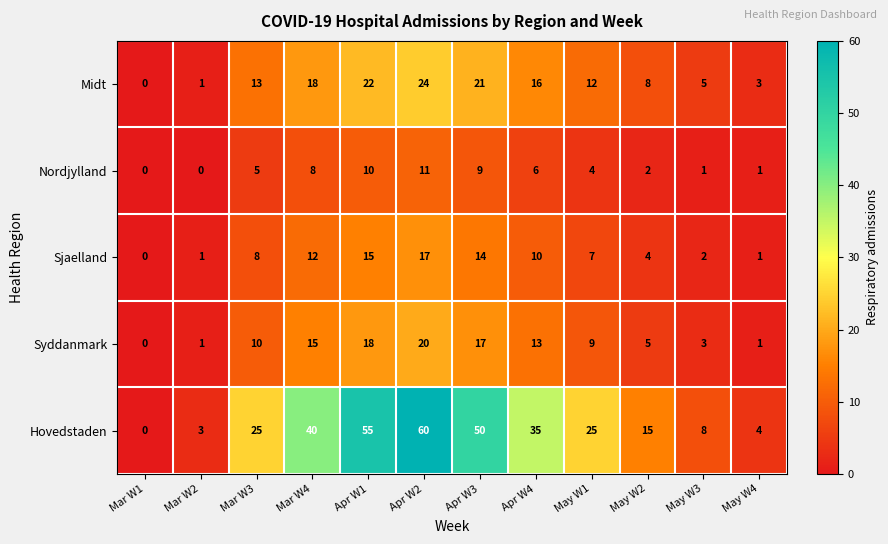

What is the highest value of the Sjaelland series?

17